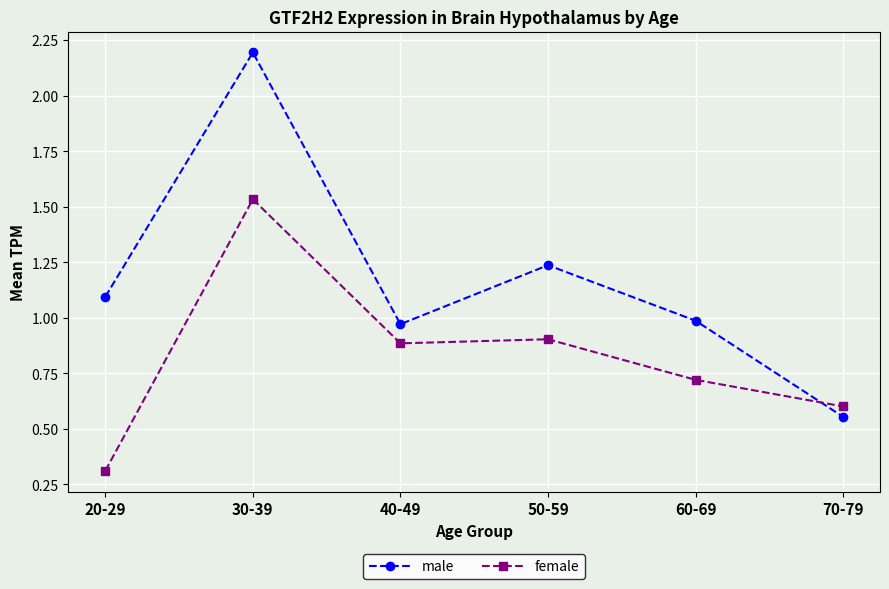

At which category does the chart reach its peak across all series?

30-39